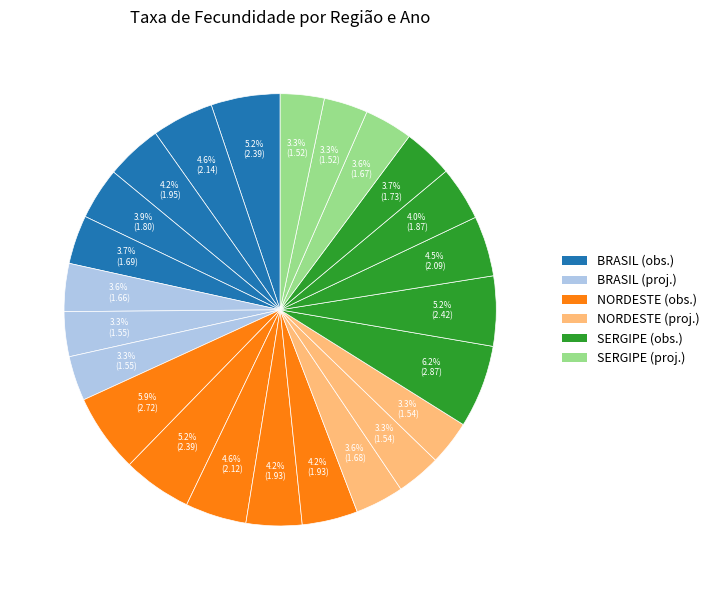

How many slices are in this pie chart?

24